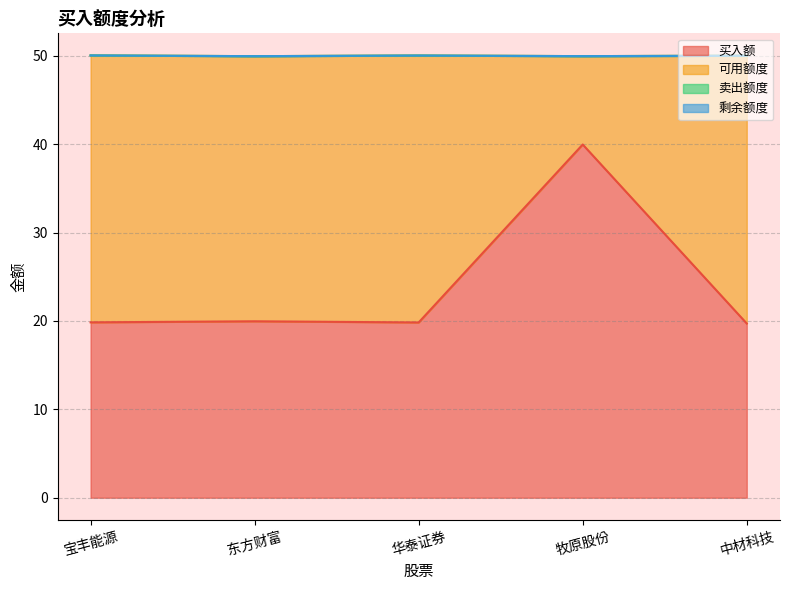

Is the value of 买入额 at 牧原股份 greater than the value of 卖出额度 at 中材科技?

Yes